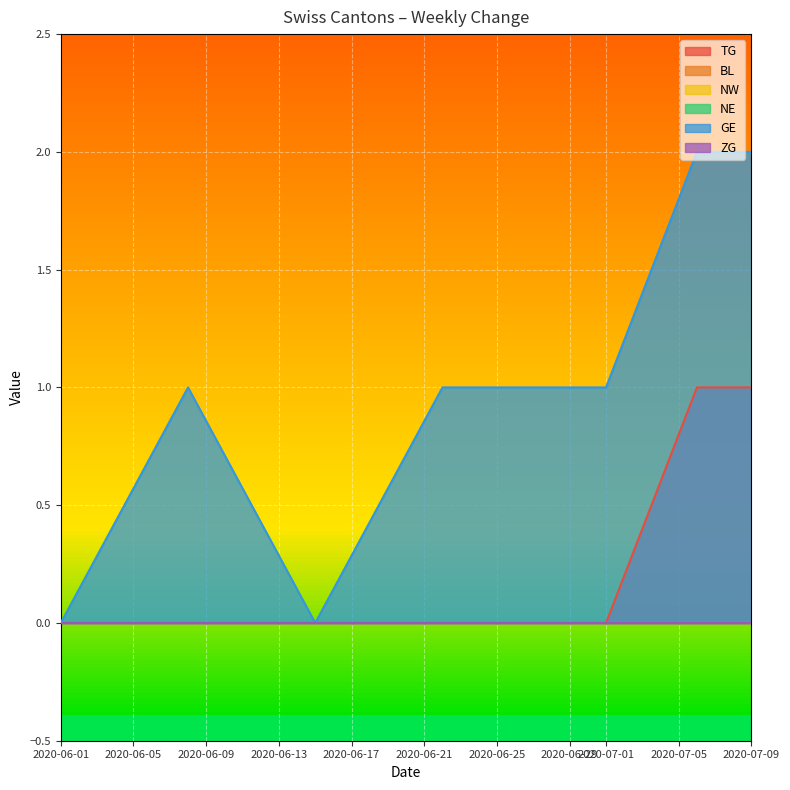

Which series has the largest range (max minus min)?

GE